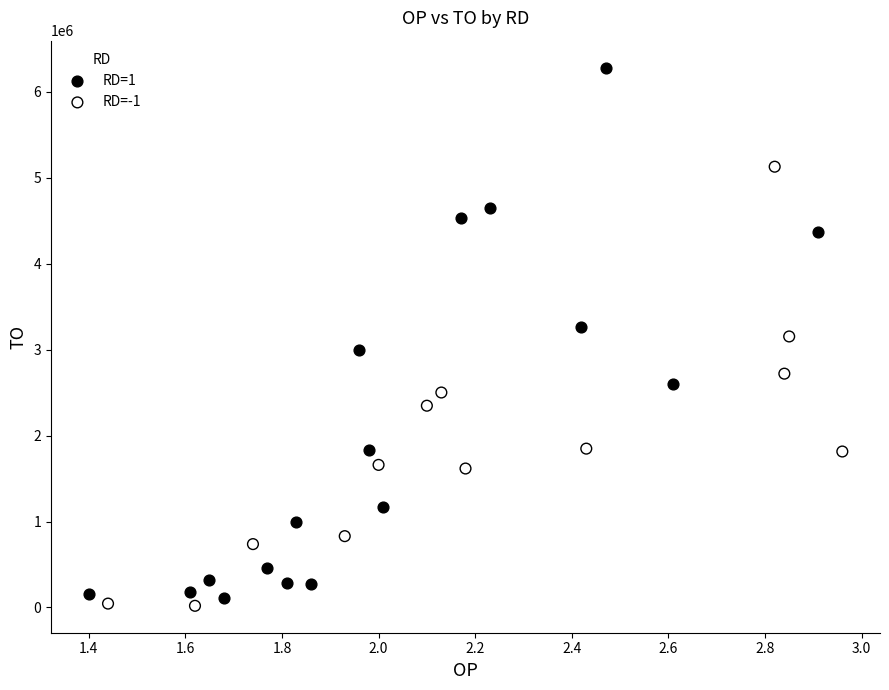

What are all the series names shown in the legend?

RD=1, RD=-1